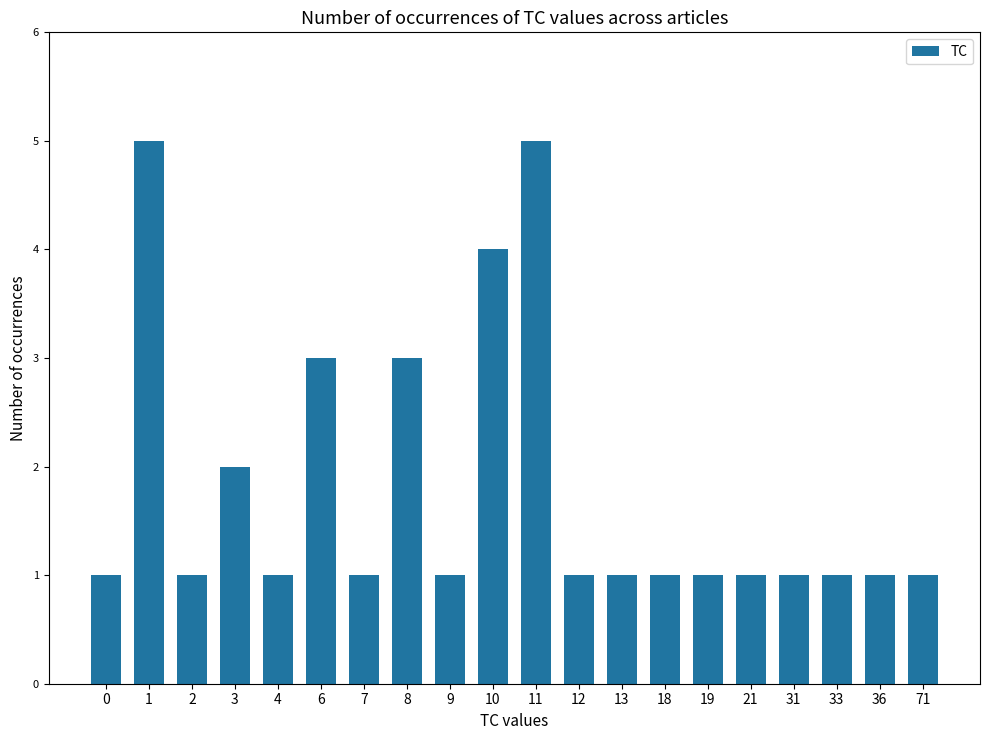

Is it true that the value at 2 is 1?

True